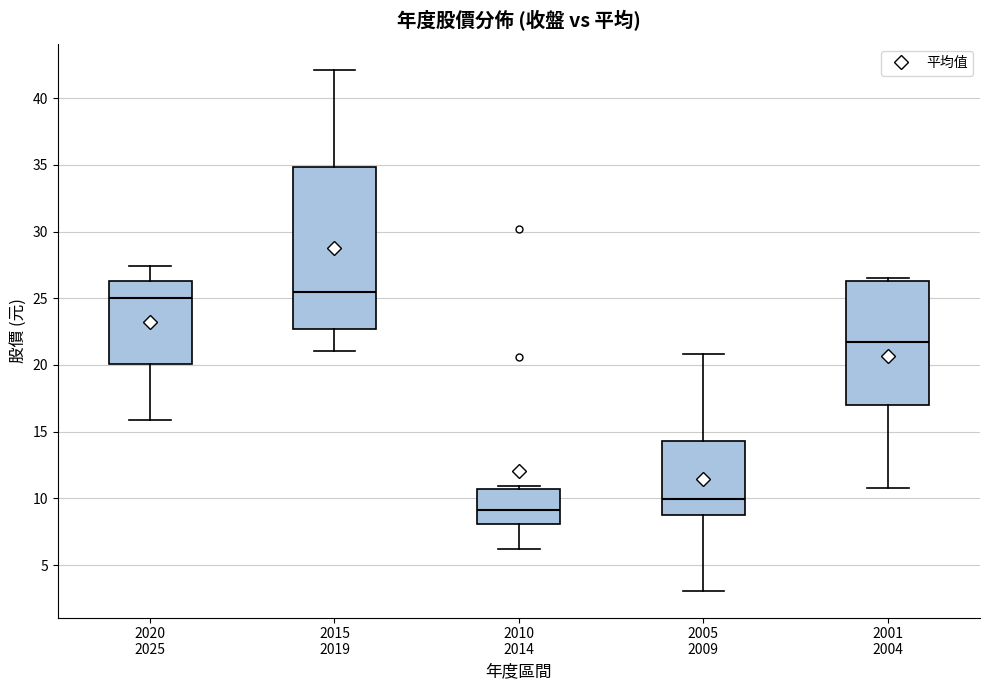

Where does the upper whisker of the box for 2015 2019 end on the y-axis? The values are not printed on the chart, so give them approximately, as read against the axis.

42.0